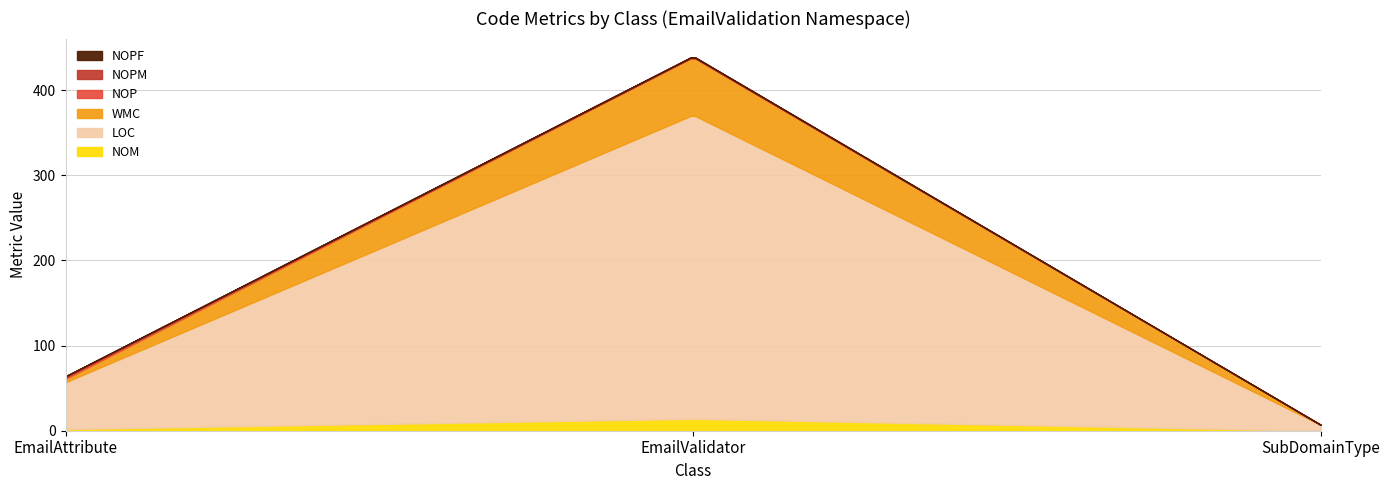

At how many categories does at least one series exceed 108?

1